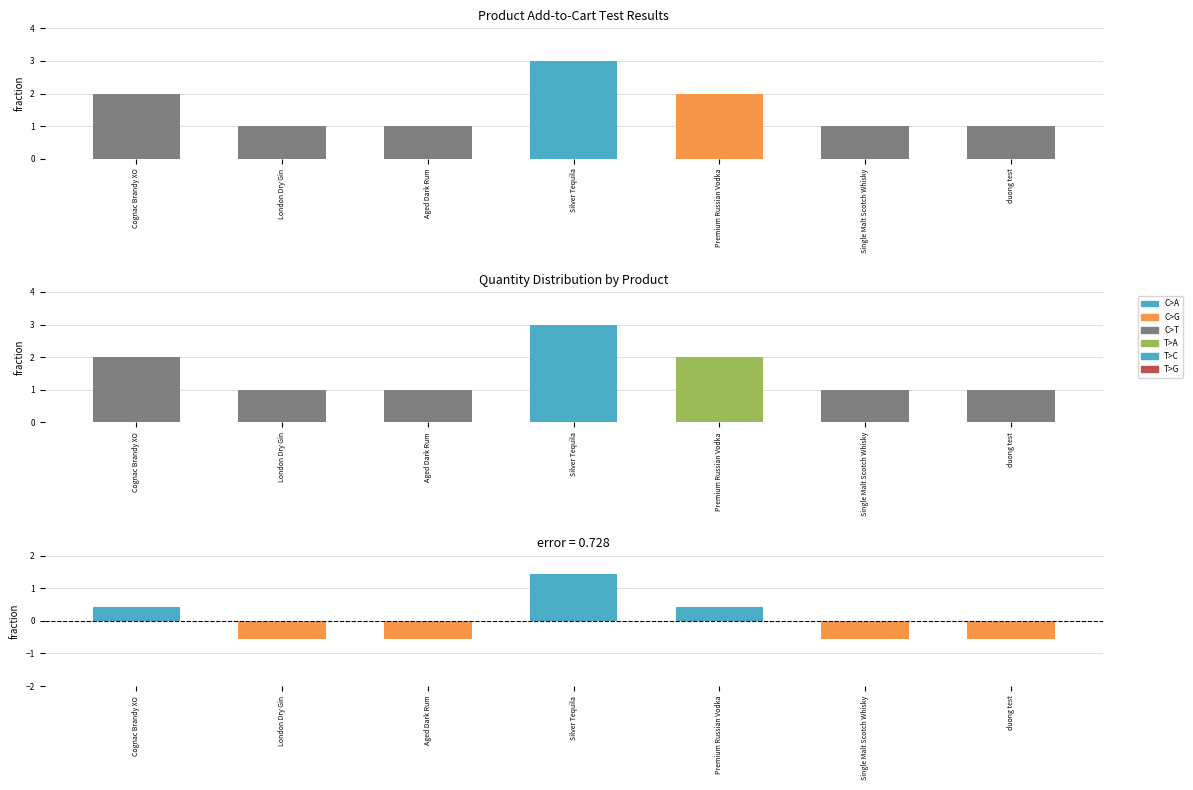

Where is the data nearest to the value 2?

Cognac Brandy XO